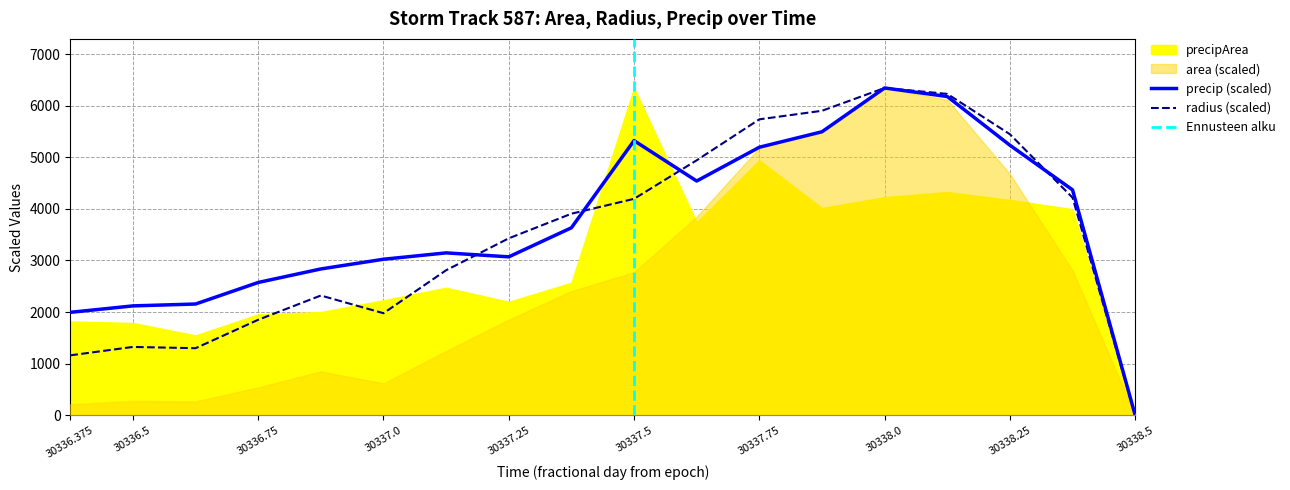

In radius, how many points are higher than both neighbors (excluding endpoints)?

3